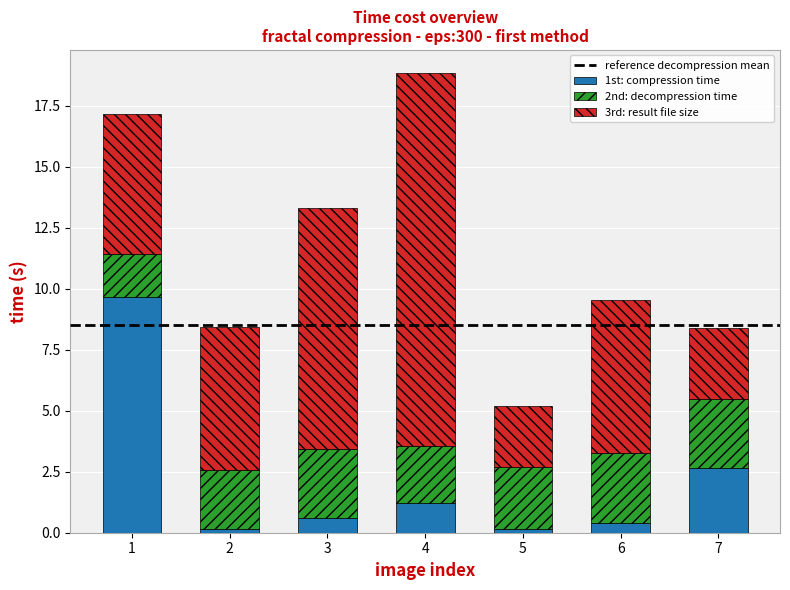

The value of 1st: compression time at 1 is 3.2. True or false?

False